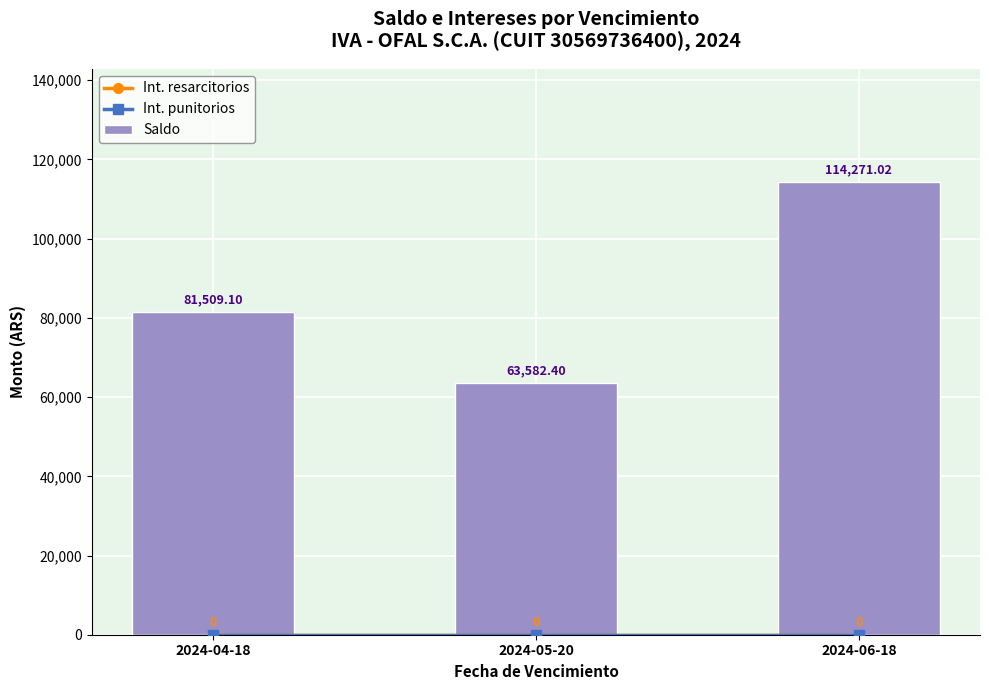

Reading right to left, extract all data points from this chart.

Int. resarcitorios: 0.0	0.0	0.0
Int. punitorios: 0.0	0.0	0.0
Saldo: 114271.0	63582.4	81509.1